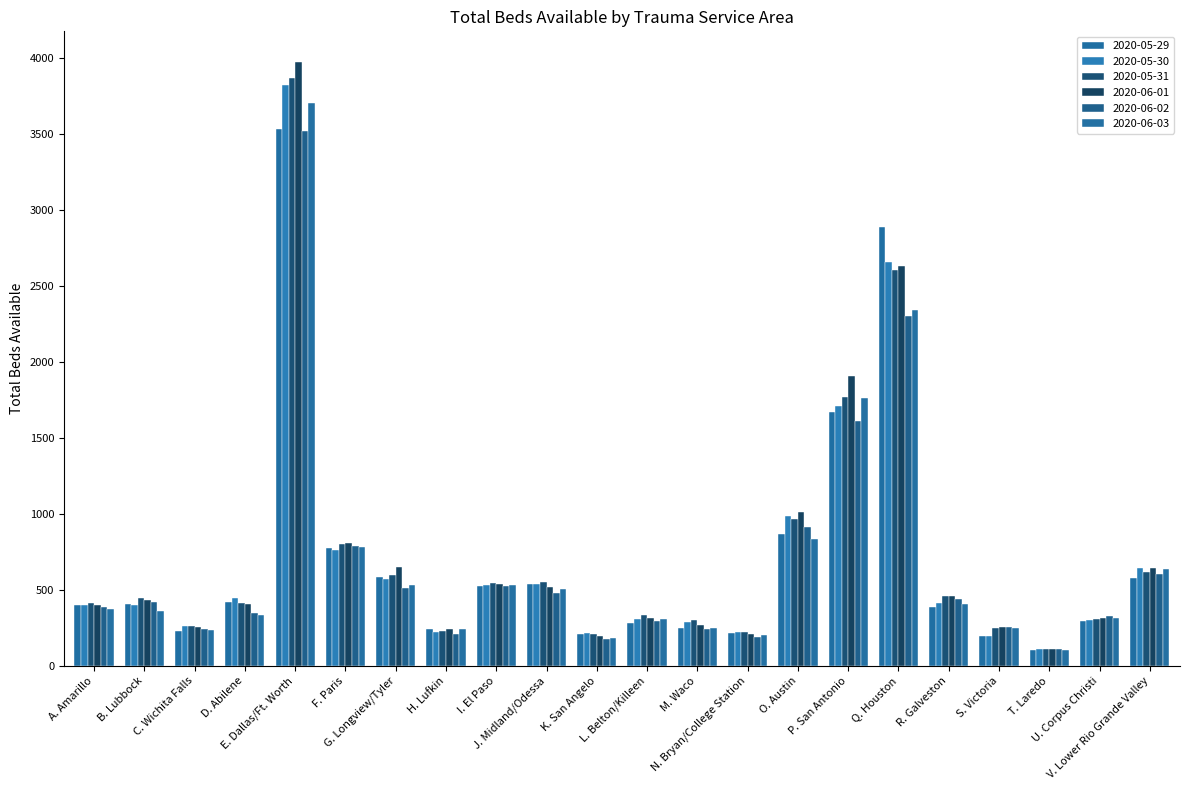

What is the label of the 22nd bar from the right?

A. Amarillo